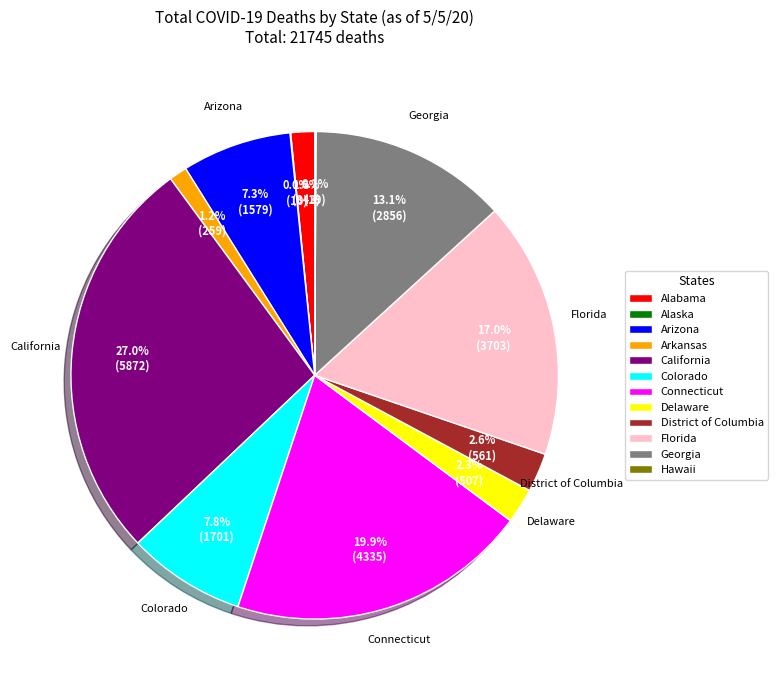

Which slice is the largest?

California